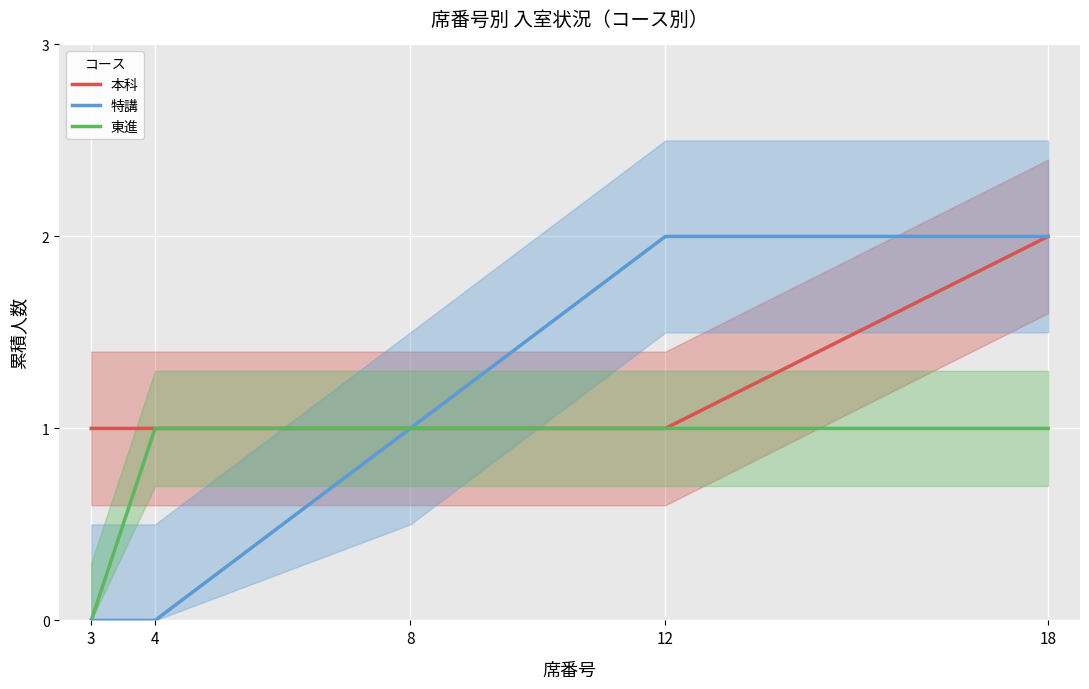

What is the total value across all series at 4?

2